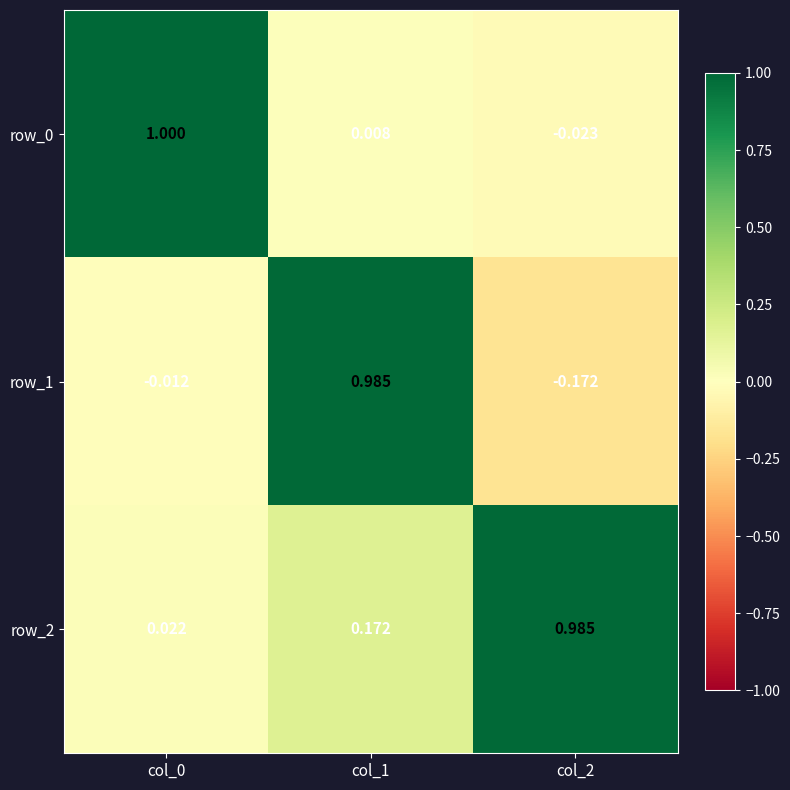

At which label does row_1 reach its peak?

col_1